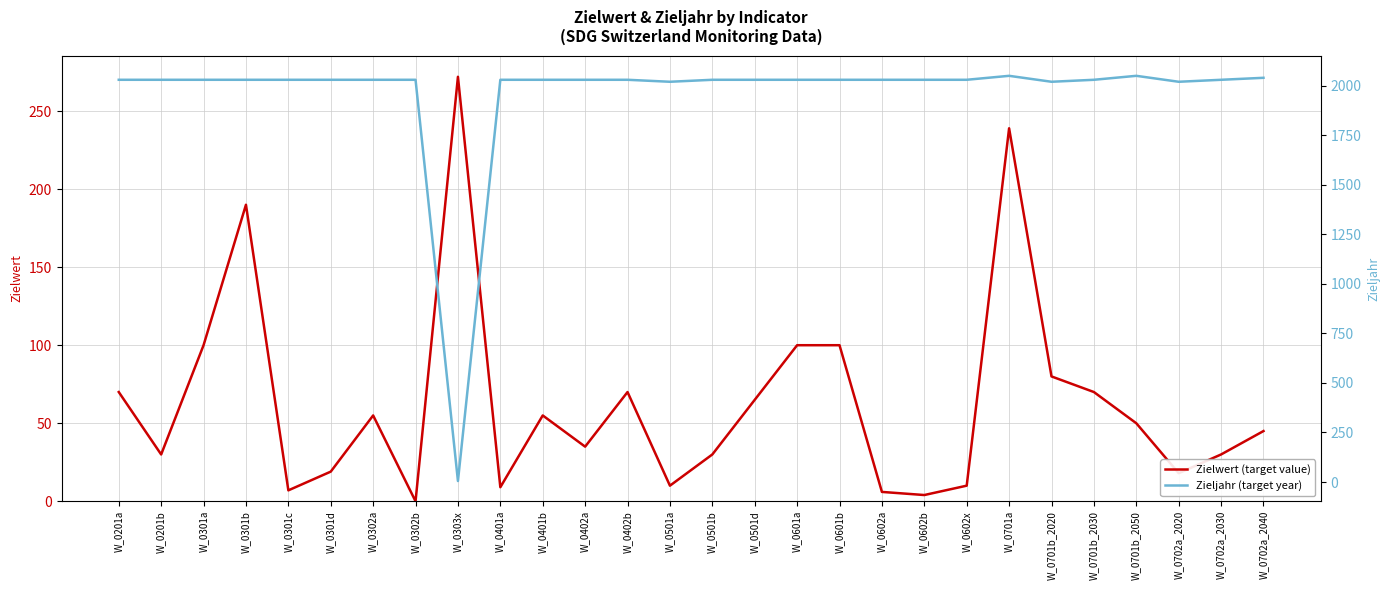

Reading left to right, what are all the values shown in this chart?

Zielwert (target value): 70	30	100	190	7	19	55	0	272	9	55	35	70	10	30	65	100	100	6	4	10	239	80	70	50	18	30	45
Zieljahr (target year): 2030	2030	2030	2030	2030	2030	2030	2030	5	2030	2030	2030	2030	2020	2030	2030	2030	2030	2030	2030	2030	2050	2020	2030	2050	2020	2030	2040